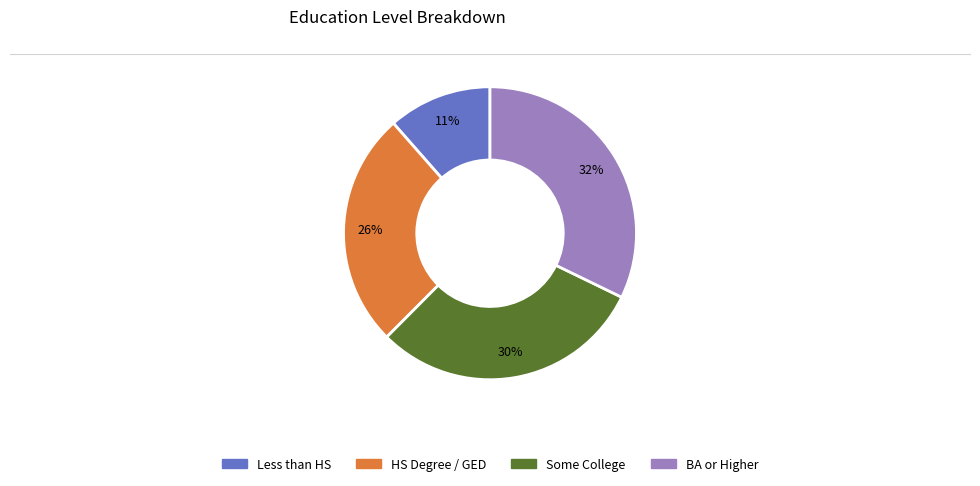

To the nearest percent, what is the difference between the largest and smallest slice percentages?

21%